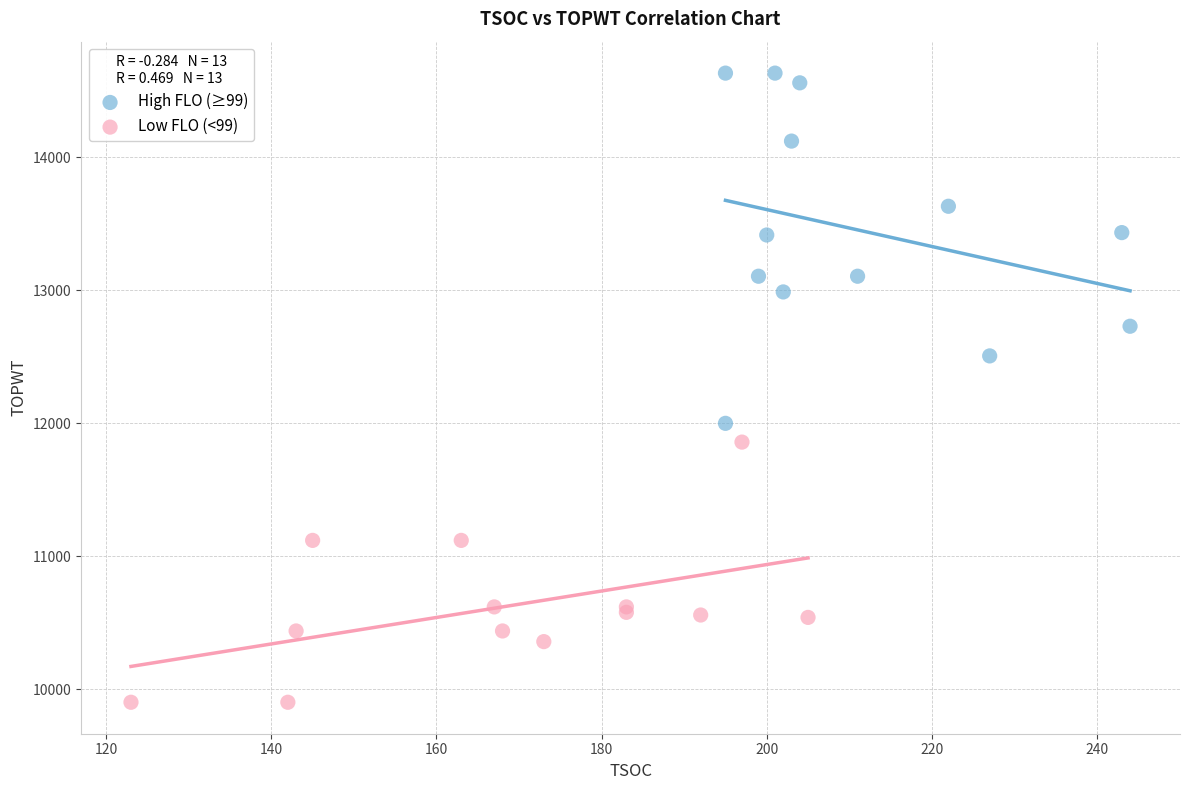

Which series has the largest Y range (max minus min)?

High FLO (≥99)